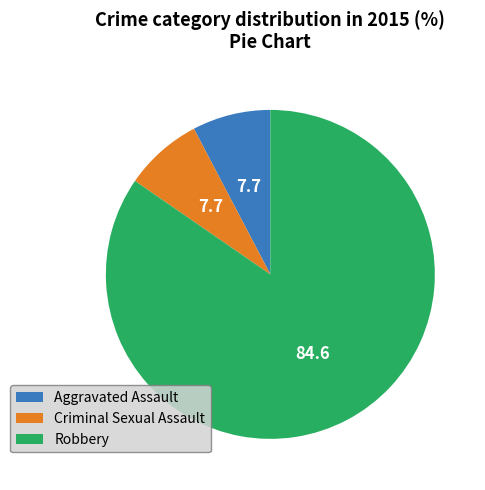

How many slices are in this pie chart?

3